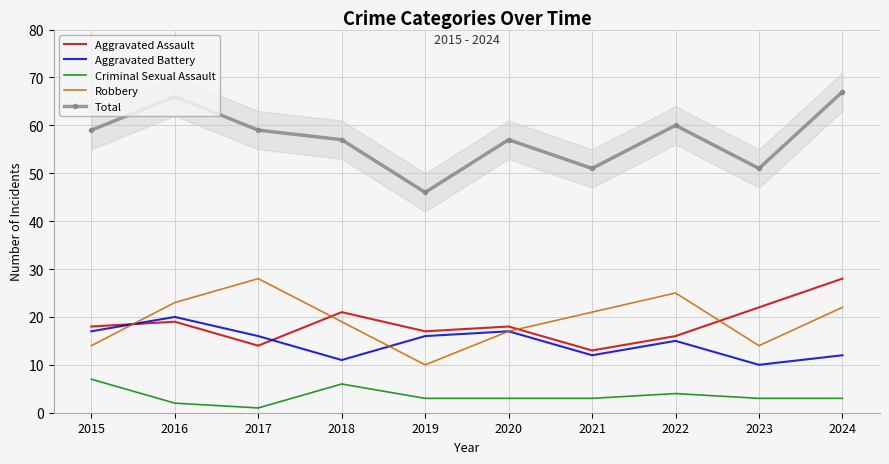

In Criminal Sexual Assault, how many points are higher than both neighbors (excluding endpoints)?

2